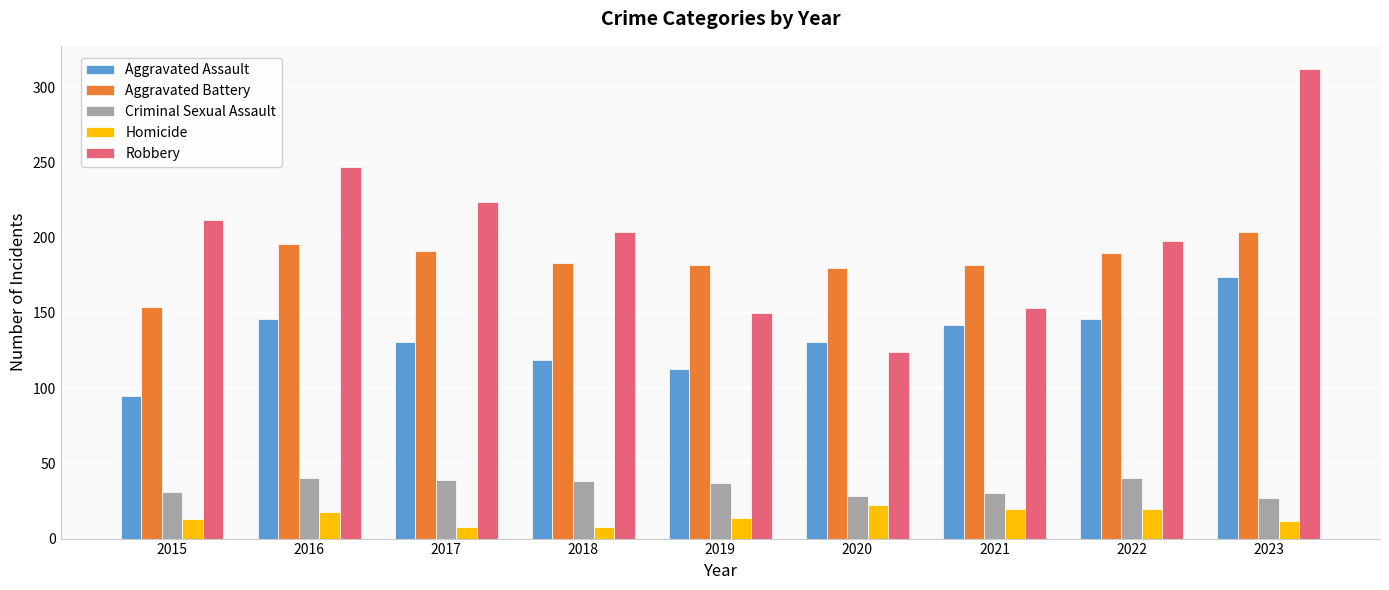

What is the smallest value displayed?

8